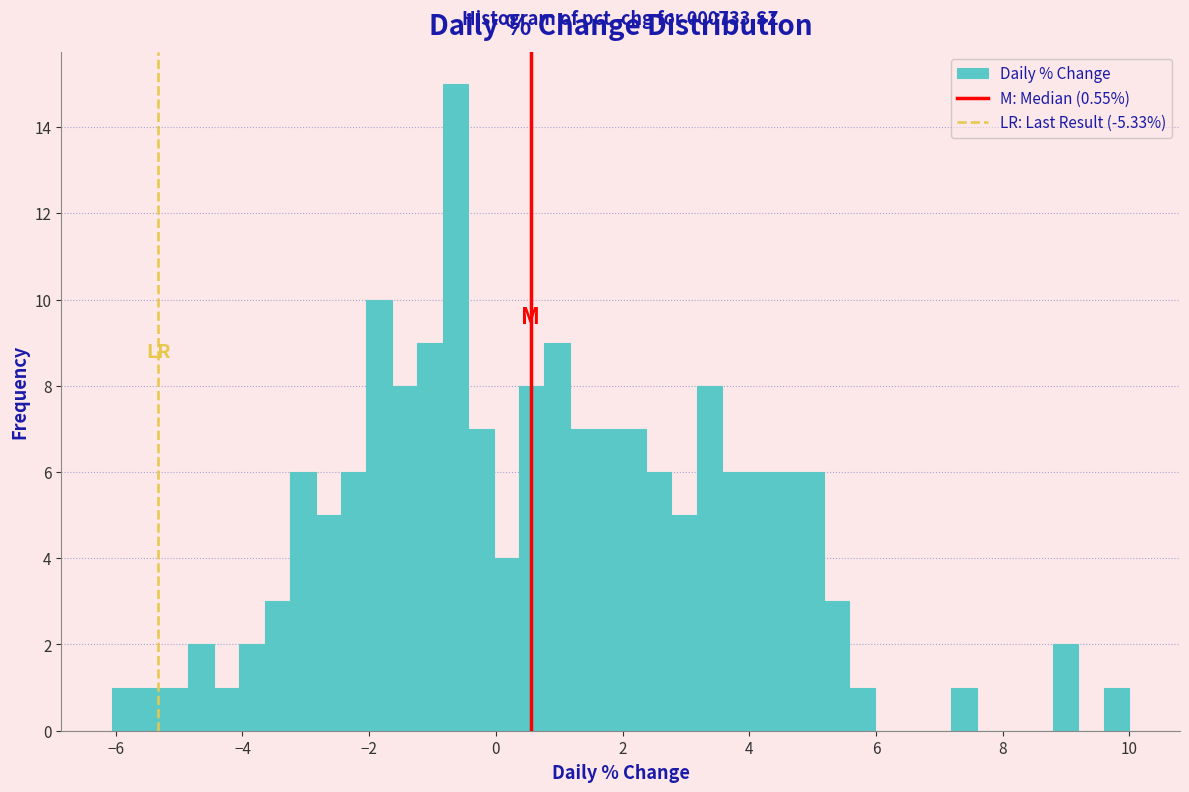

Read against the x-axis, roughly where is the centre of the tallest bar?

-0.6